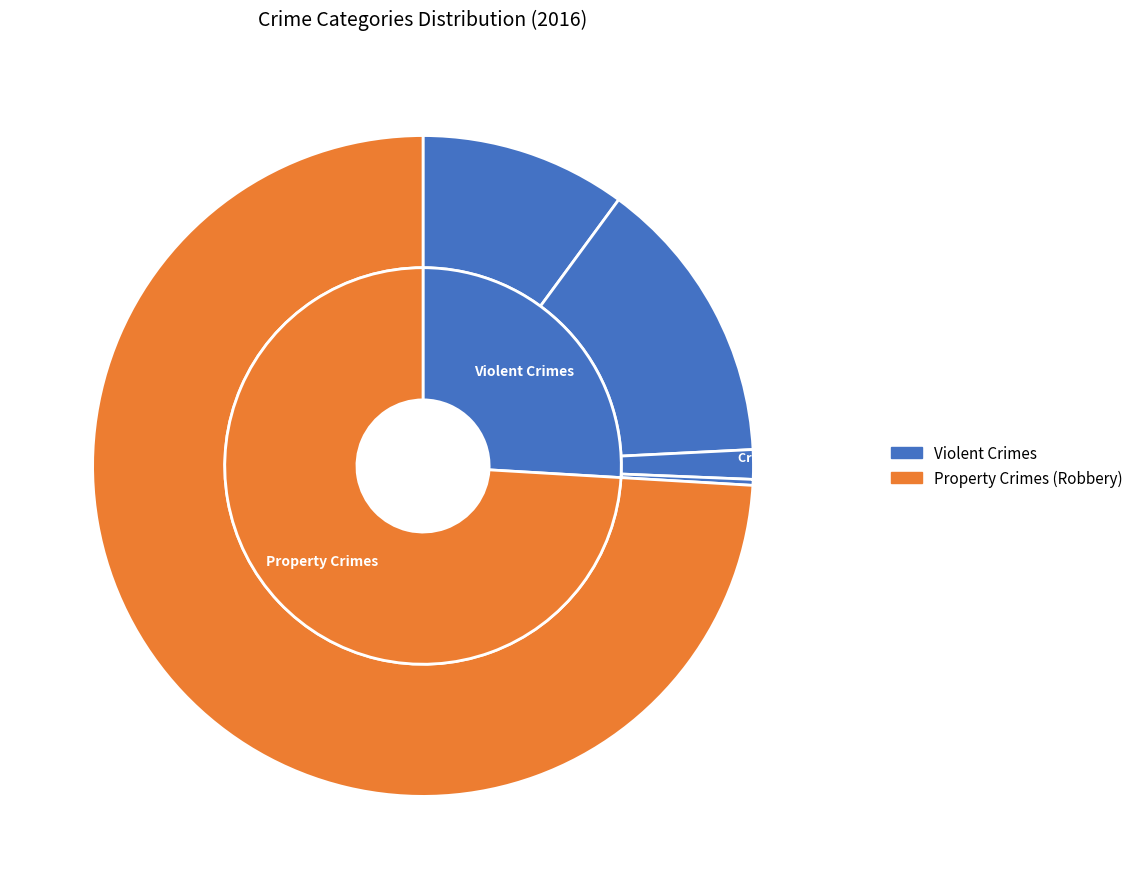

Combined, what portion of the pie is Aggravated Assault and Aggravated Battery?

24.2%